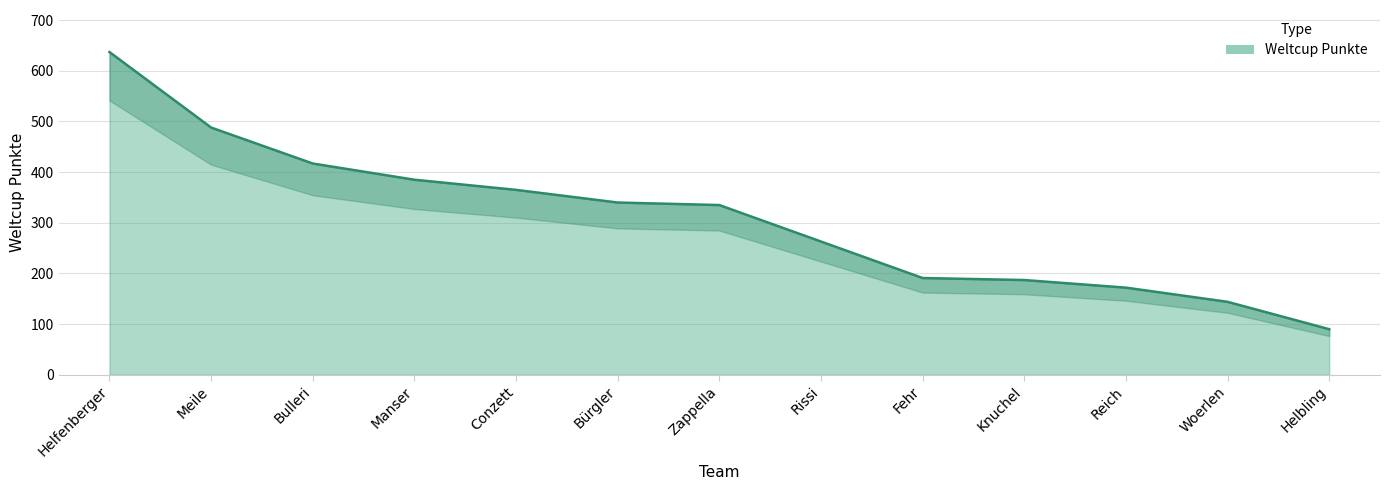

True or false: the data shows 90 at Helbling.

True